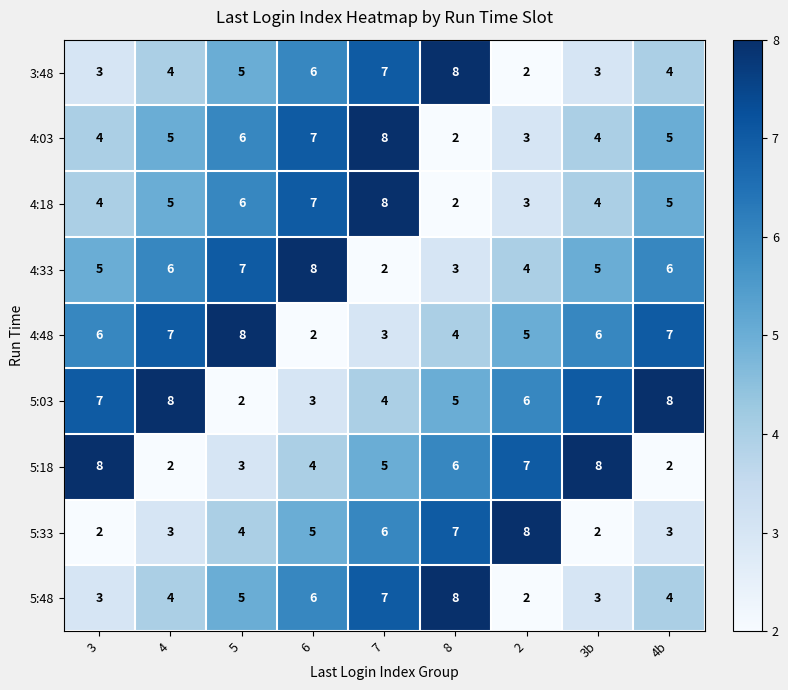

At which label does 5:03 first exceed 6?

3